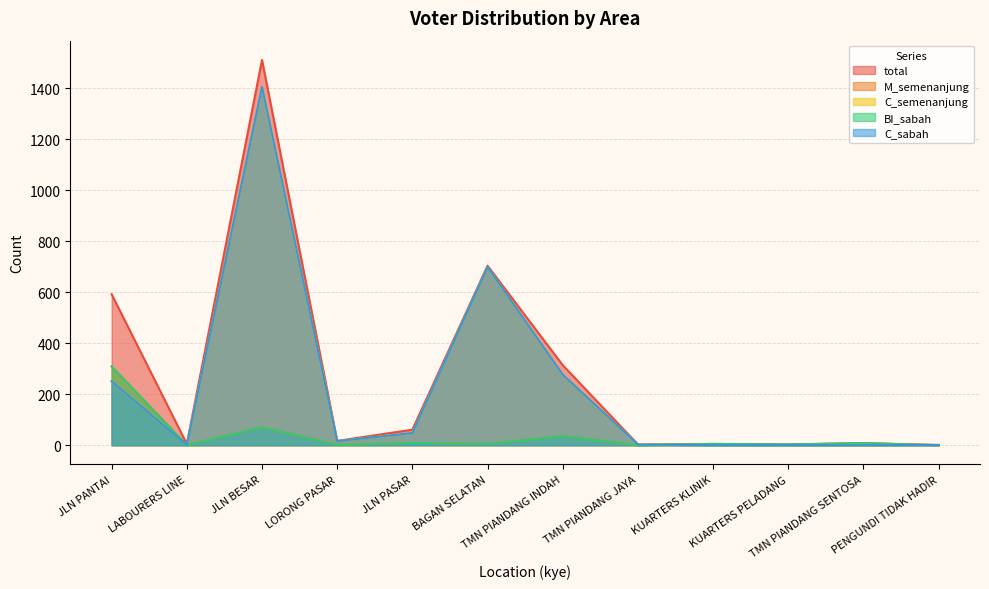

What is the maximum value for C_semenanjung?

1405